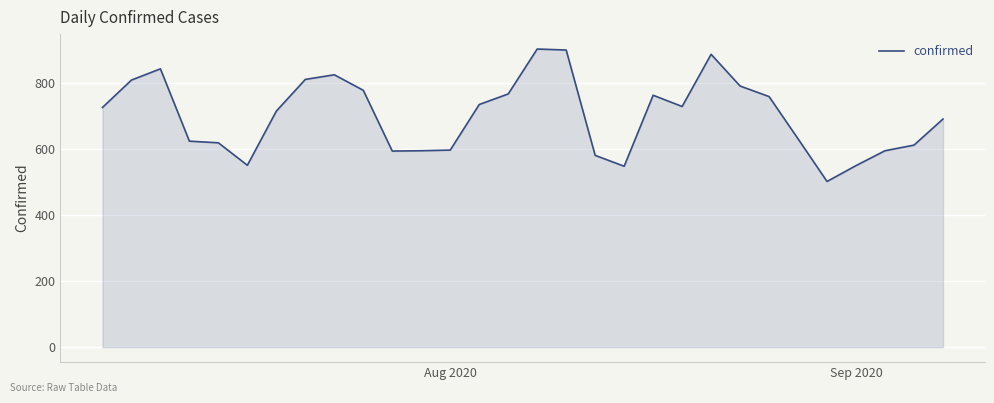

What is the minimum value shown in the chart?

502